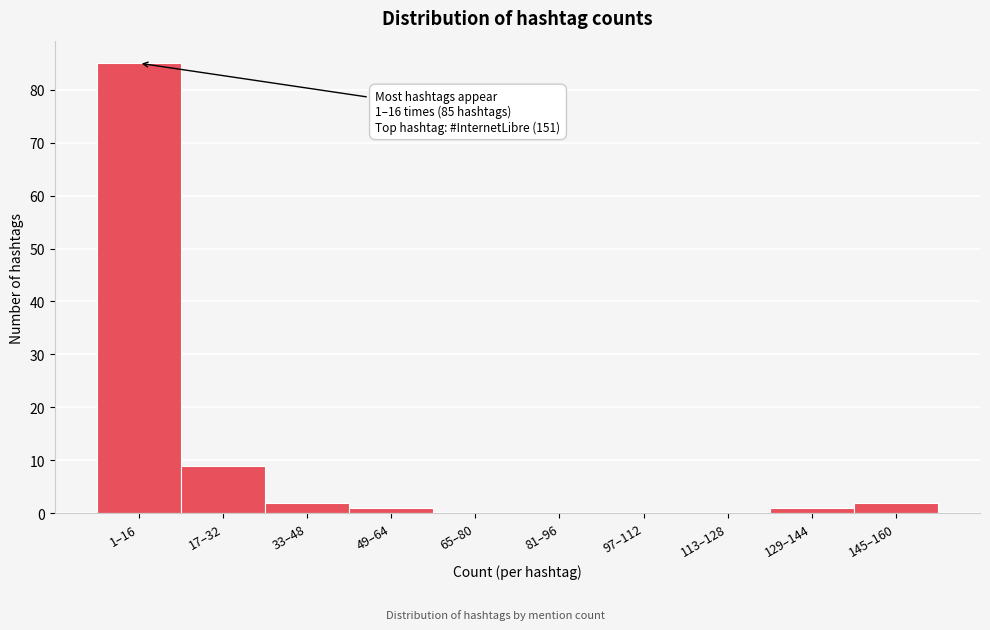

Reading right to left, extract all data points from this chart.

145–160=2	129–144=1	113–128=0	97–112=0	81–96=0	65–80=0	49–64=1	33–48=2	17–32=9	1–16=85